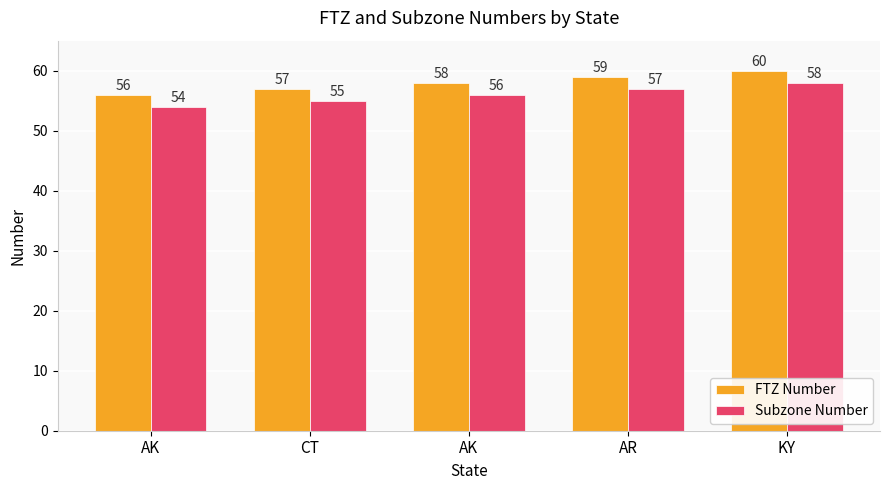

At which category is the sum across all series the highest?

KY